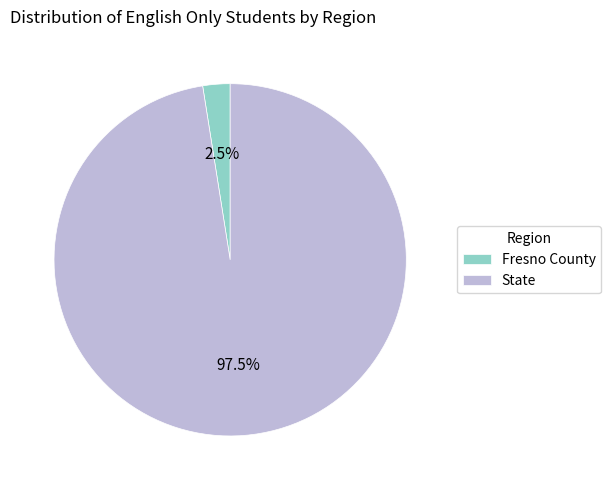

What is the smallest slice in the pie chart?

Fresno County